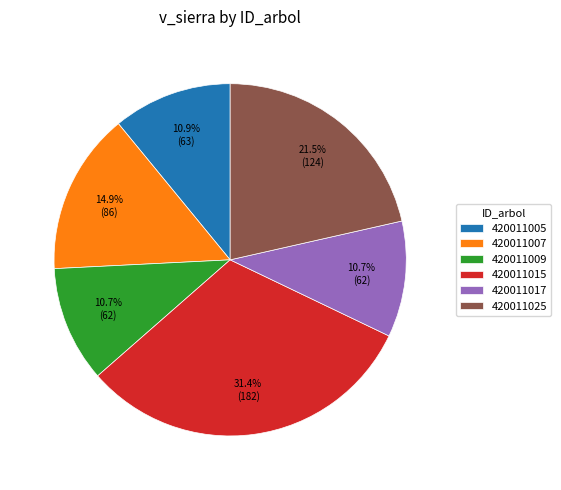

What is the largest slice in the pie chart?

420011015